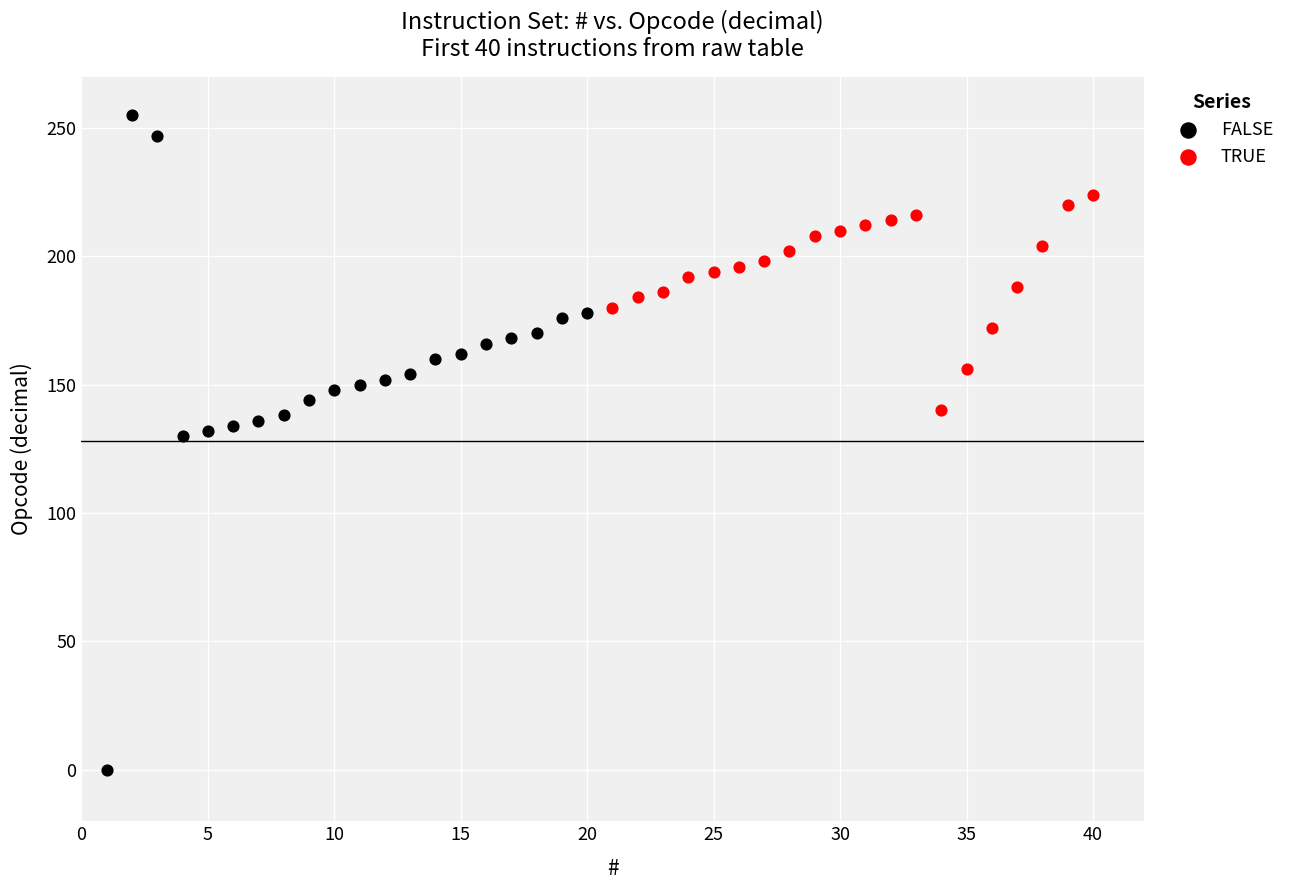

What are all the series names shown in the legend?

FALSE, TRUE